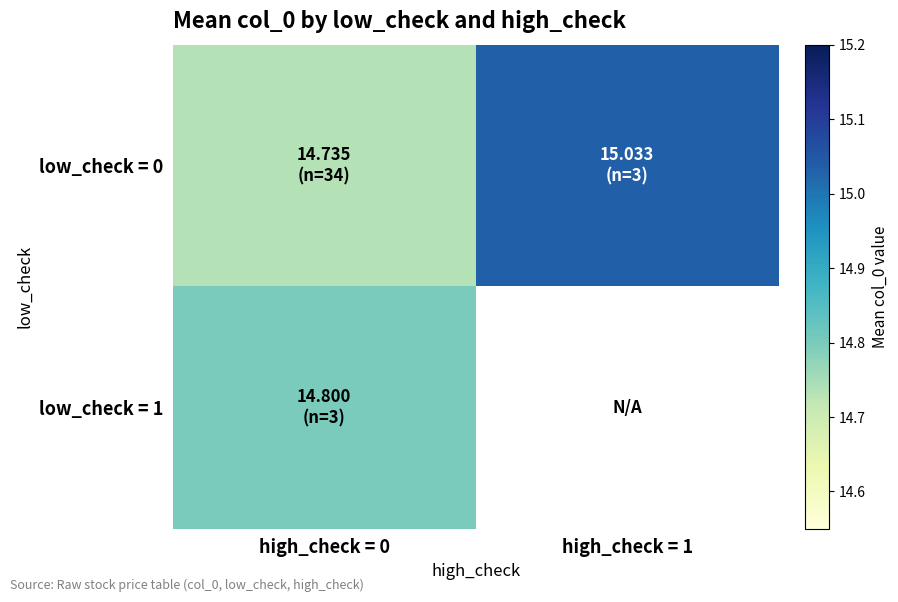

At how many categories does at least one series exceed 15?

1